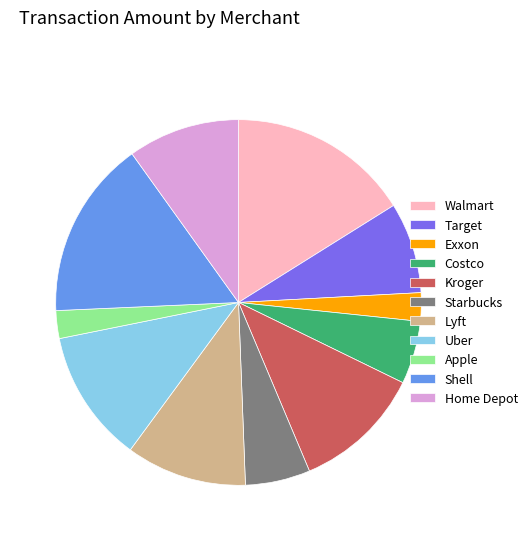

Is the sum of Target and Walmart greater than half?

No